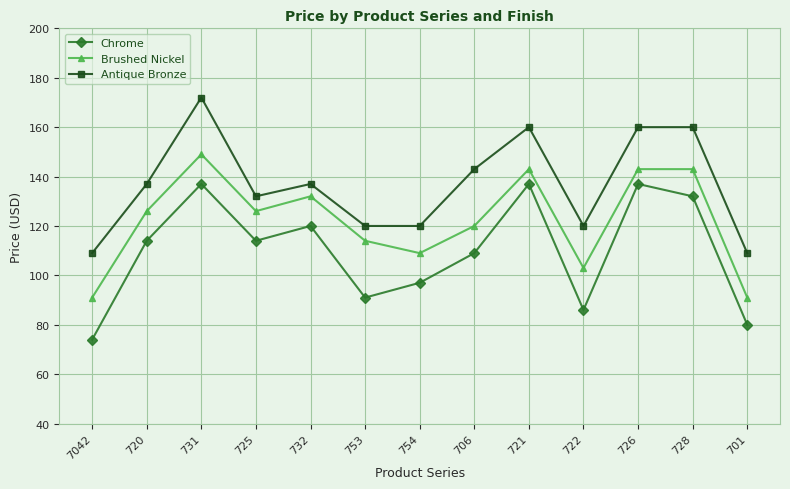

List the series in order of their overall mean, highest first.

Antique Bronze, Brushed Nickel, Chrome